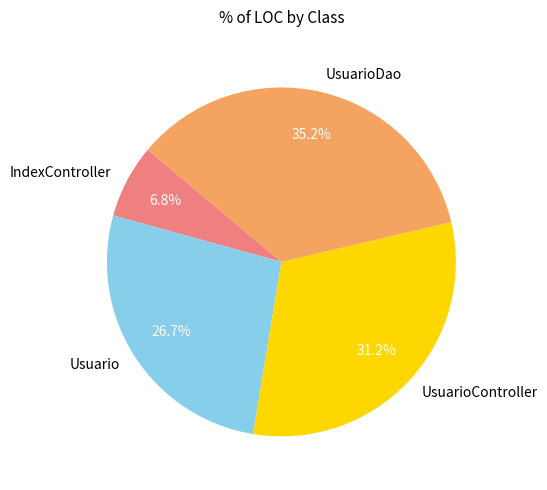

Is there any slice that represents more than half of the pie?

No